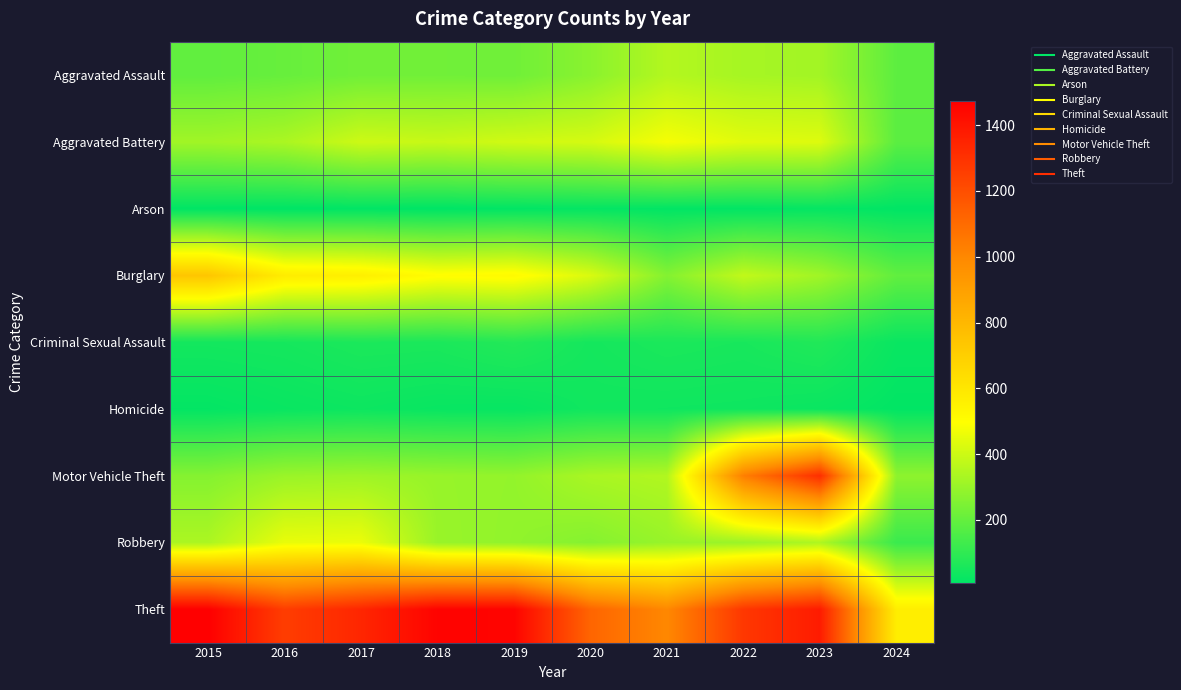

Reading left to right, what are all the values shown in this chart?

Aggravated Assault: 2015=194	2016=206	2017=225	2018=225	2019=223	2020=273	2021=352	2022=327	2023=320	2024=187
Aggravated Battery: 2015=316	2016=336	2017=400	2018=389	2019=407	2020=416	2021=479	2022=439	2023=432	2024=183
Arson: 2015=9	2016=7	2017=10	2018=7	2019=12	2020=17	2021=12	2022=12	2023=19	2024=10
Burglary: 2015=738	2016=576	2017=562	2018=506	2019=517	2020=425	2021=261	2022=379	2023=317	2024=195
Criminal Sexual Assault: 2015=46	2016=50	2017=62	2018=60	2019=77	2020=48	2021=61	2022=55	2023=72	2024=27
Homicide: 2015=15	2016=26	2017=33	2018=25	2019=22	2020=41	2021=38	2022=36	2023=28	2024=12
Motor Vehicle Theft: 2015=263	2016=304	2017=312	2018=298	2019=290	2020=333	2021=348	2022=1031	2023=1311	2024=280
Robbery: 2015=337	2016=454	2017=460	2018=301	2019=287	2020=263	2021=300	2022=304	2023=341	2024=120
Theft: 2015=1474	2016=1259	2017=1339	2018=1461	2019=1459	2020=1120	2021=998	2022=1279	2023=1376	2024=568